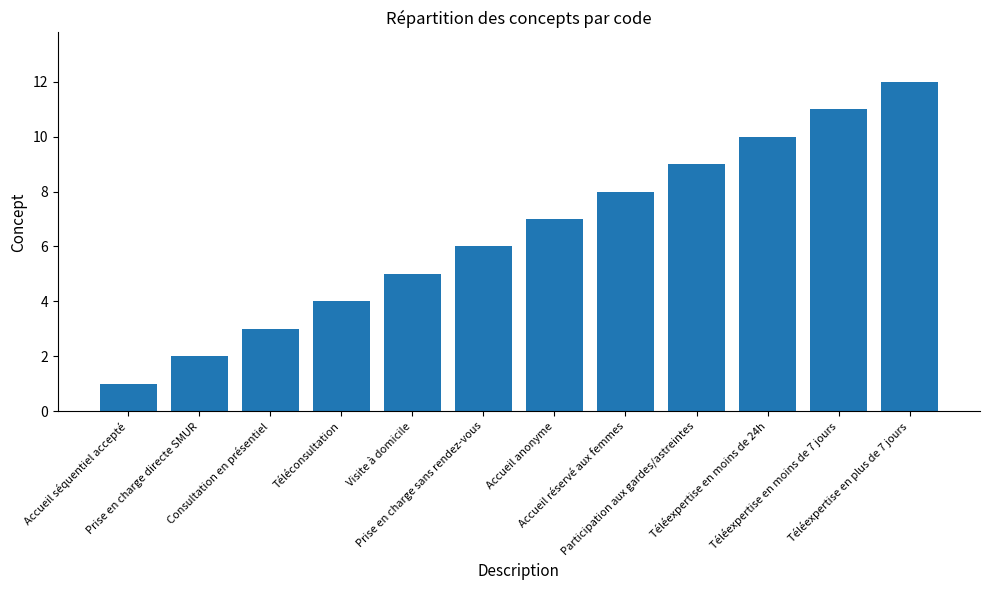

What is the sum of all values?

78